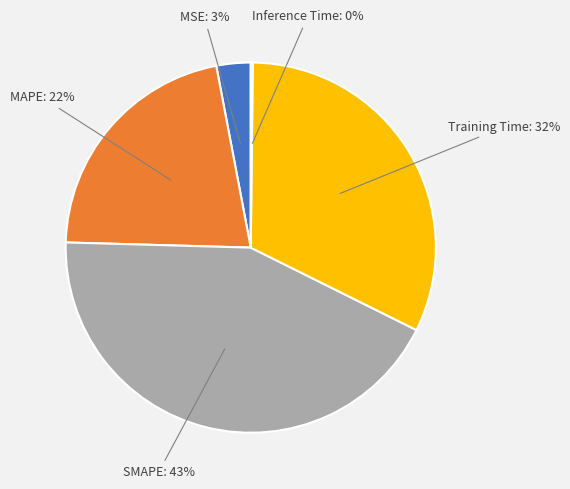

To the nearest percent, what is the difference between the largest and smallest slice percentages?

43%